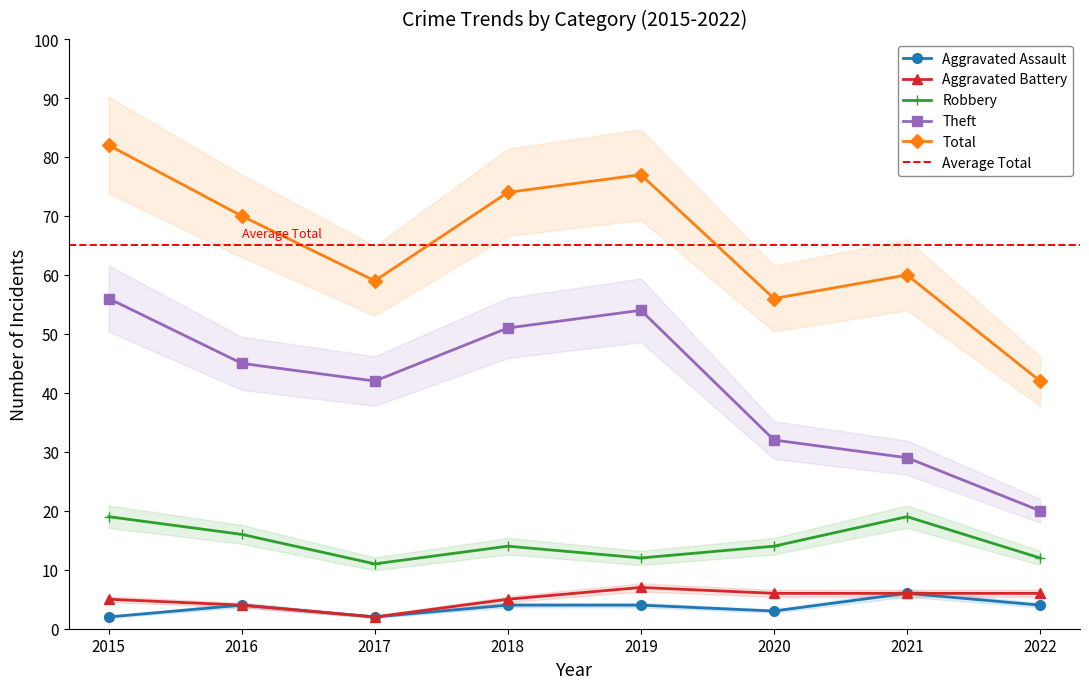

Reading left to right, transcribe all the data shown in this chart.

Aggravated Assault: 2015=2	2016=4	2017=2	2018=4	2019=4	2020=3	2021=6	2022=4
Aggravated Battery: 2015=5	2016=4	2017=2	2018=5	2019=7	2020=6	2021=6	2022=6
Robbery: 2015=19	2016=16	2017=11	2018=14	2019=12	2020=14	2021=19	2022=12
Theft: 2015=56	2016=45	2017=42	2018=51	2019=54	2020=32	2021=29	2022=20
Total: 2015=82	2016=70	2017=59	2018=74	2019=77	2020=56	2021=60	2022=42